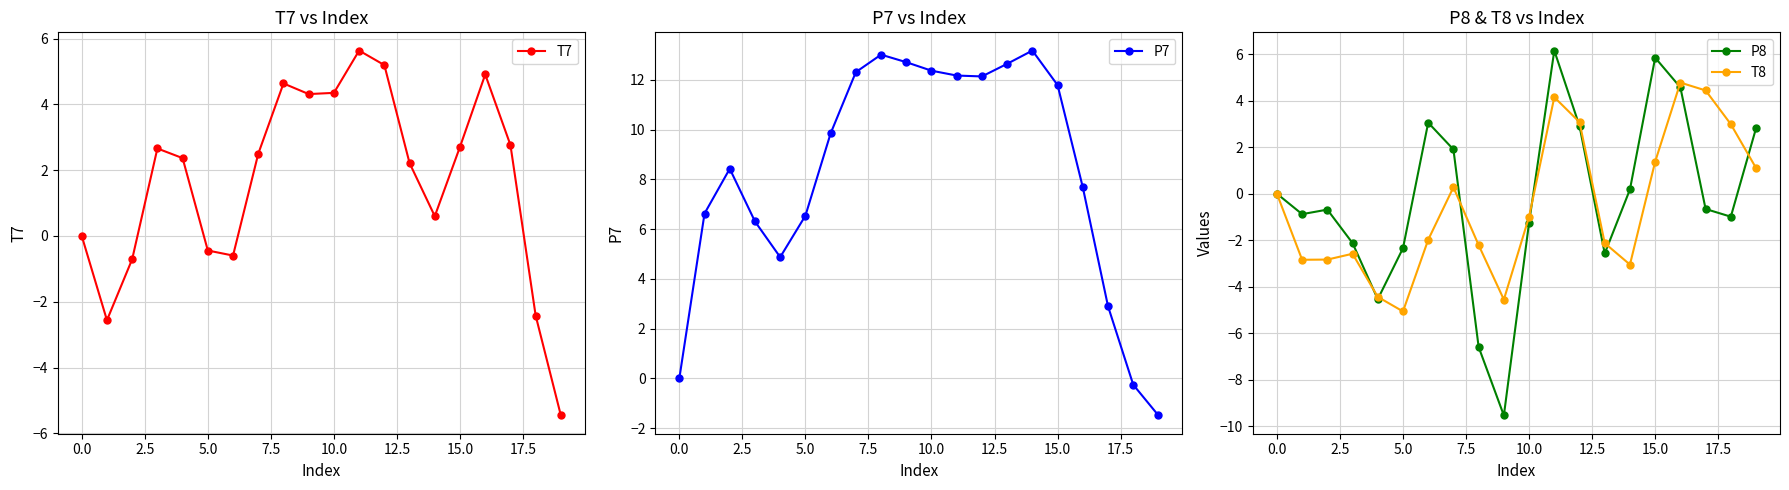

How many lines are shown in the chart?

4